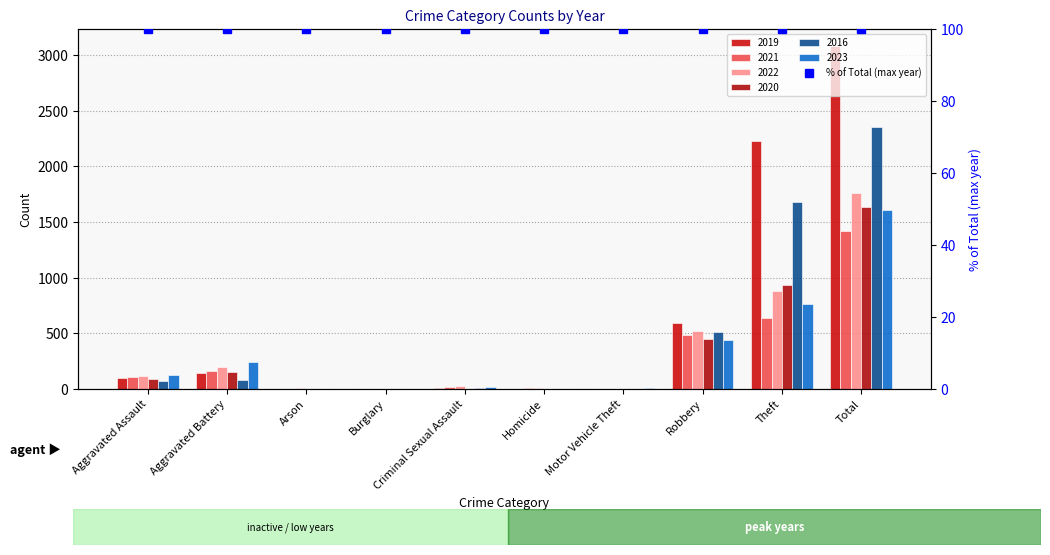

What is the value of the 2021 bar at the 6th from the left?

5